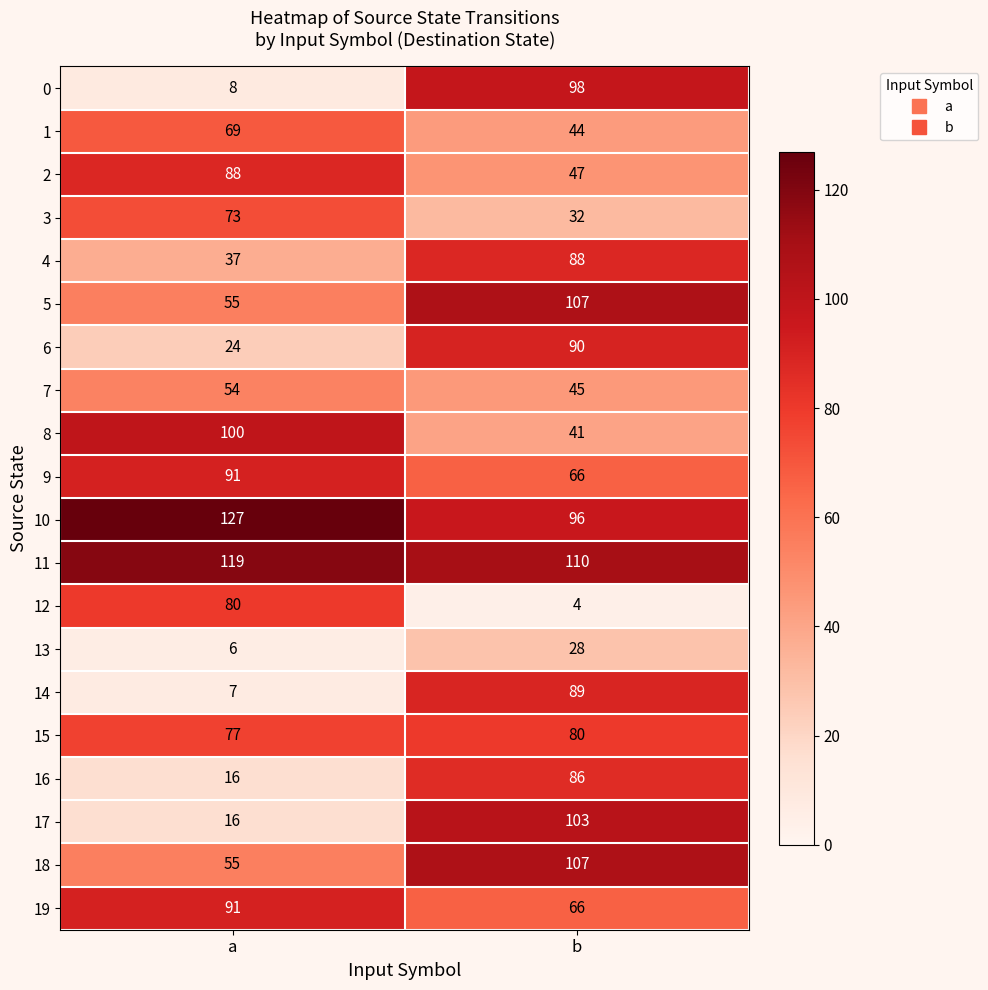

List the labels in order of 9 value, largest first.

a, b